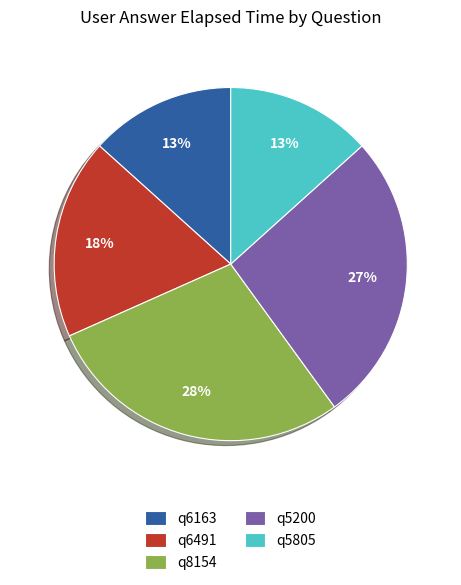

Which has a higher value, q6491 or q8154?

q8154